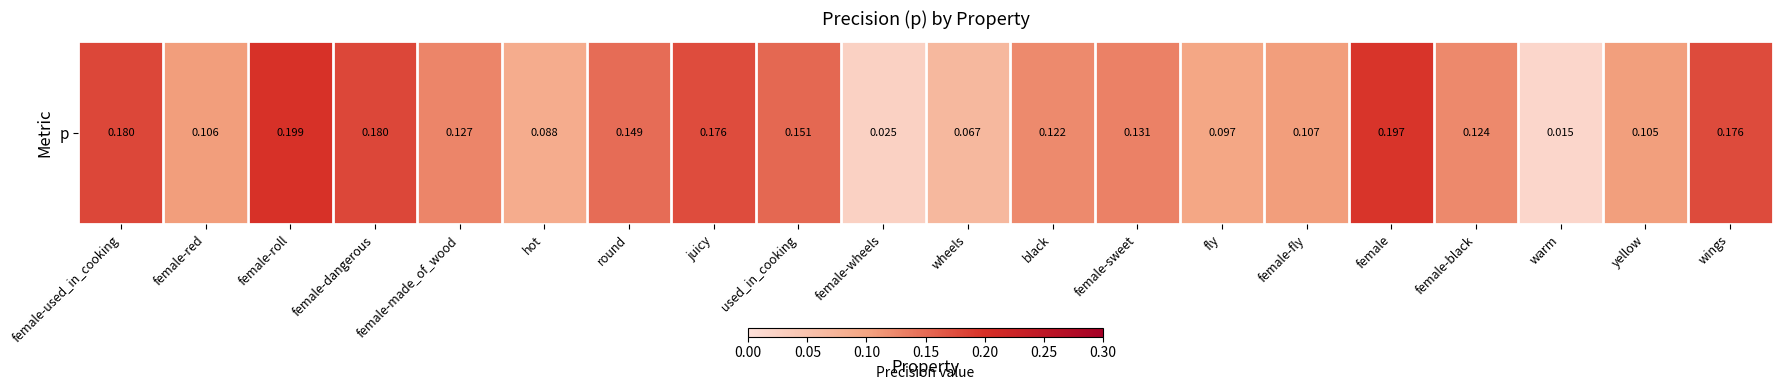

The chart shows a value of 0.1 at female-used_in_cooking. True or false?

False